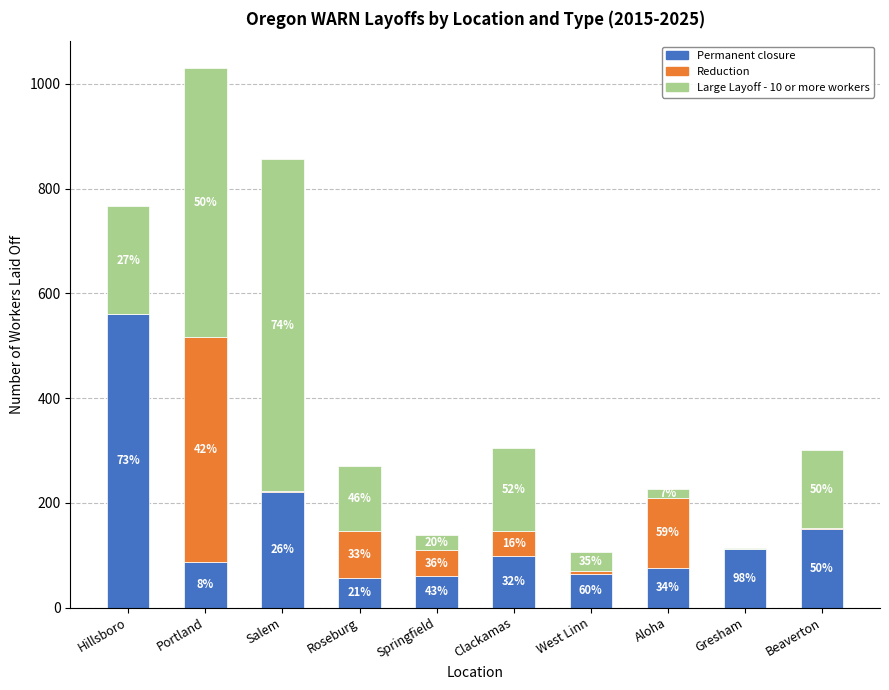

Are the bars grouped side by side (vs. stacked)?

No